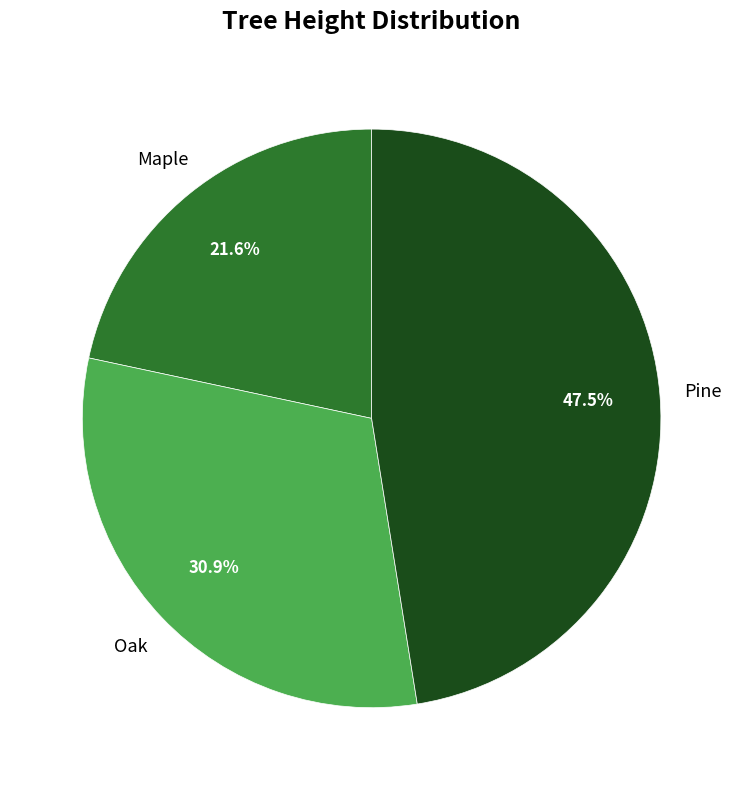

Is there any slice that represents more than half of the pie?

No